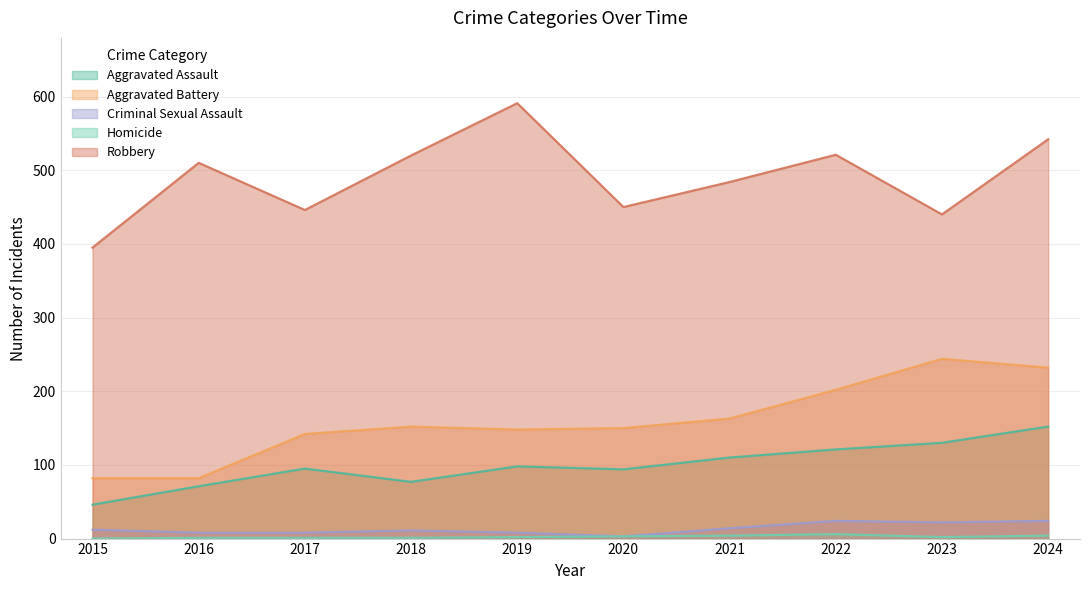

What value does the Criminal Sexual Assault series have at 2022, to the nearest 5?

25